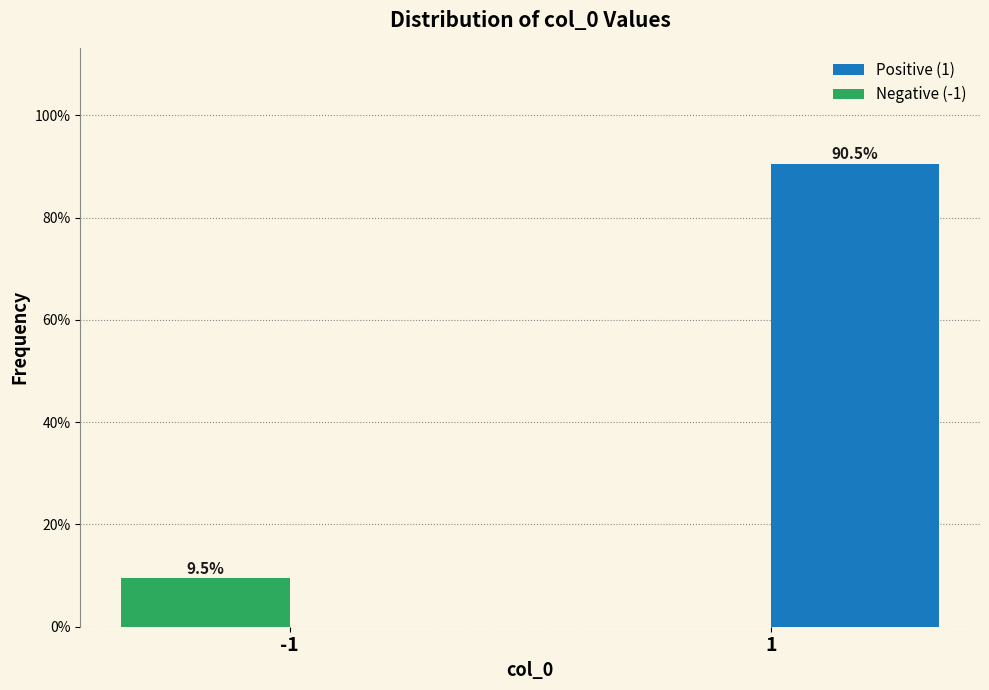

Reading right to left, what are all the values shown in this chart?

Positive (1): 1=90.5	-1=0.0
Negative (-1): 1=0.0	-1=9.5